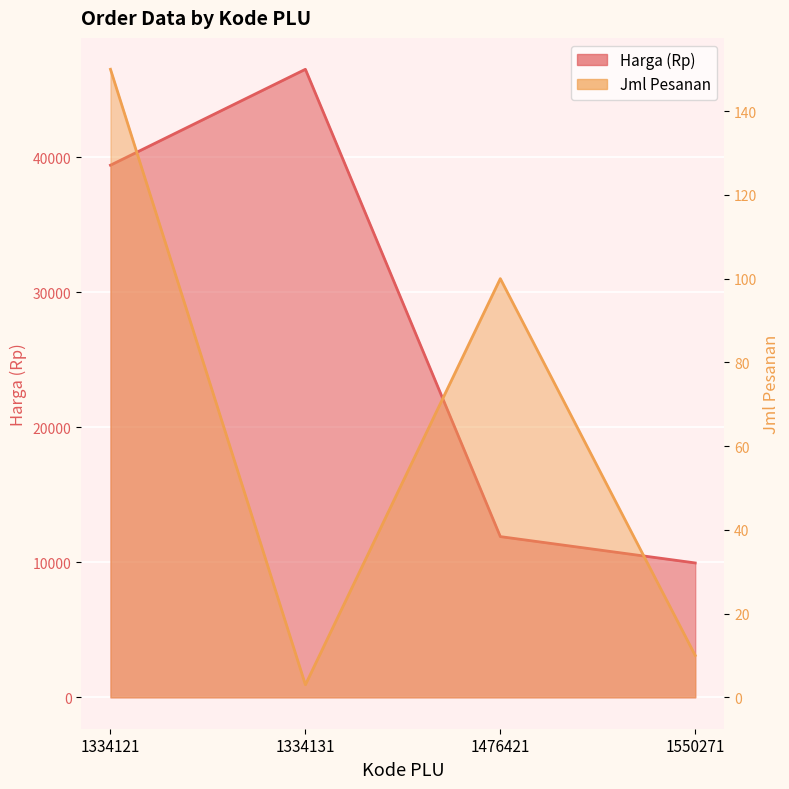

What is the average value of the Jml Pesanan series?

66